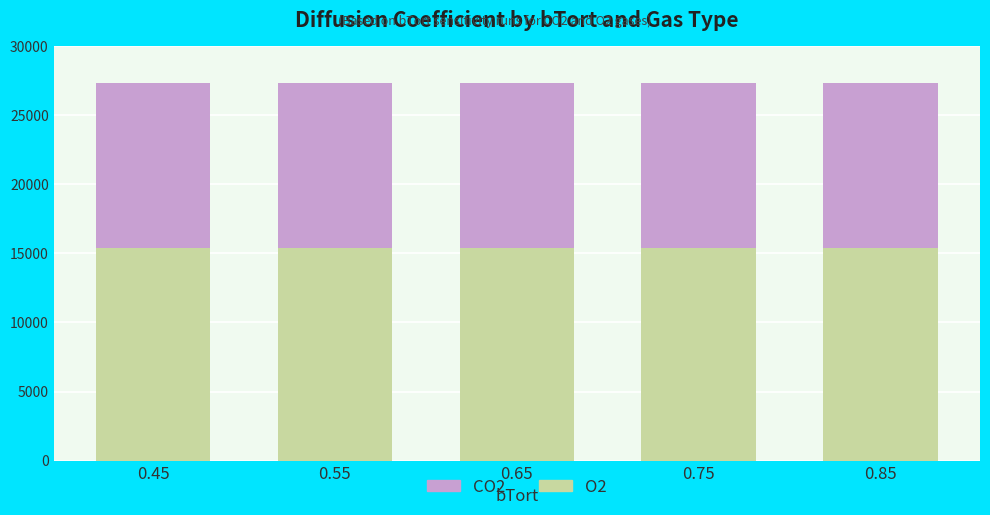

What is the maximum value for O2?

15400